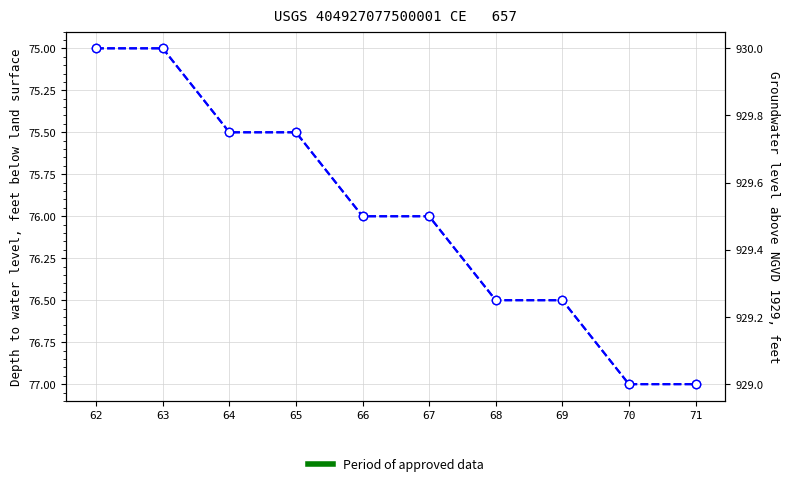

The col_2 (right) series shows 929.5 at 66. True or false?

True